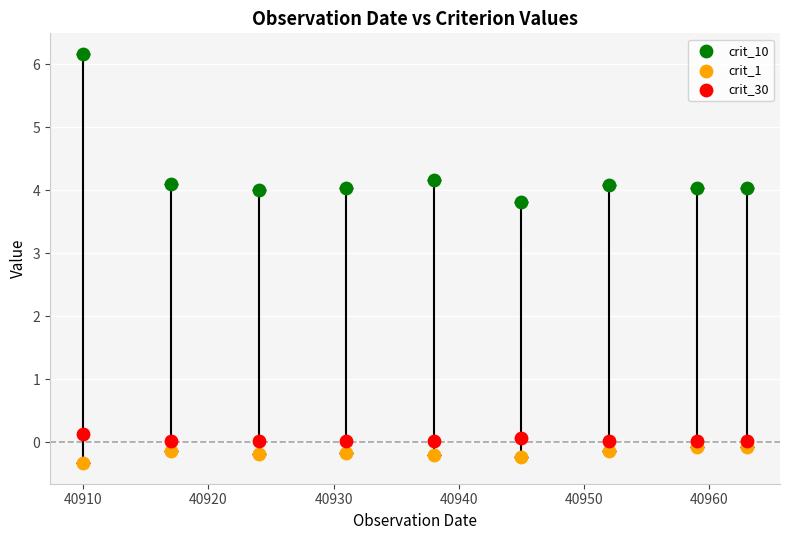

Which series has the widest spread of Y values?

crit_10